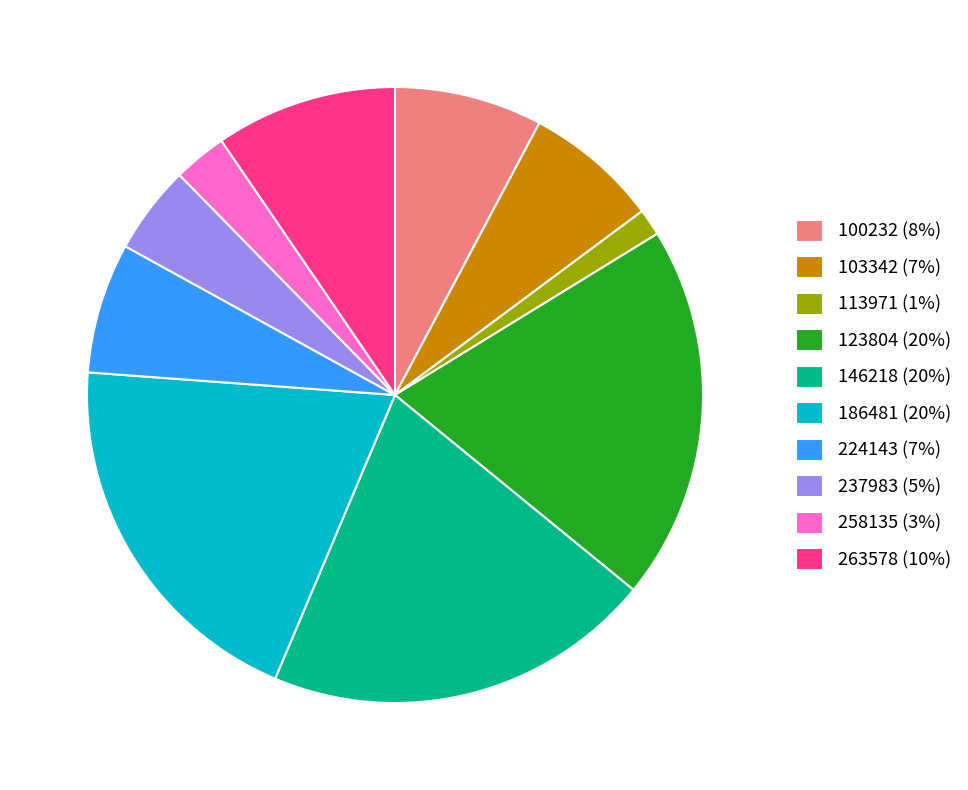

Does 263578 (10%) represent more than half of the total?

No